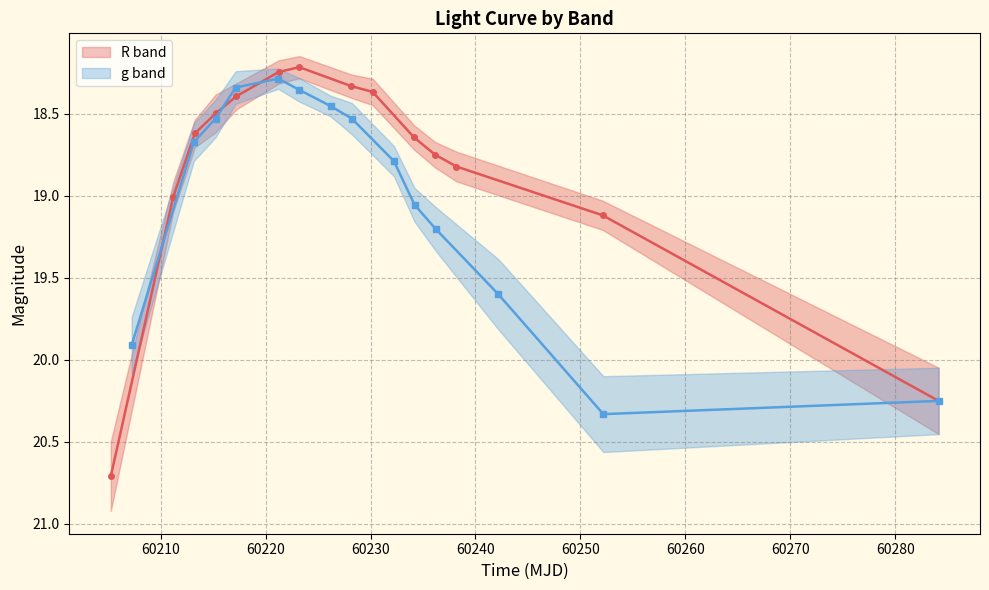

The value of R at 60200 is 37.0. True or false?

False